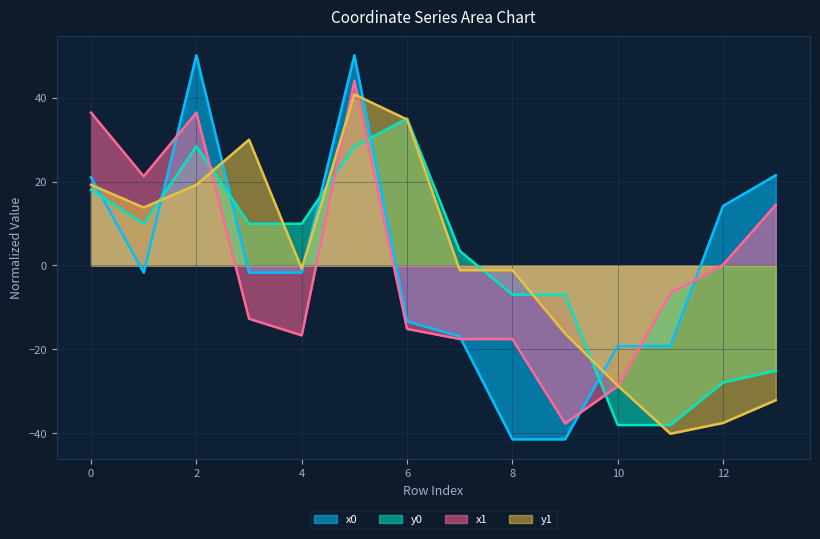

True or false: x0 and y1 cross at least once.

True